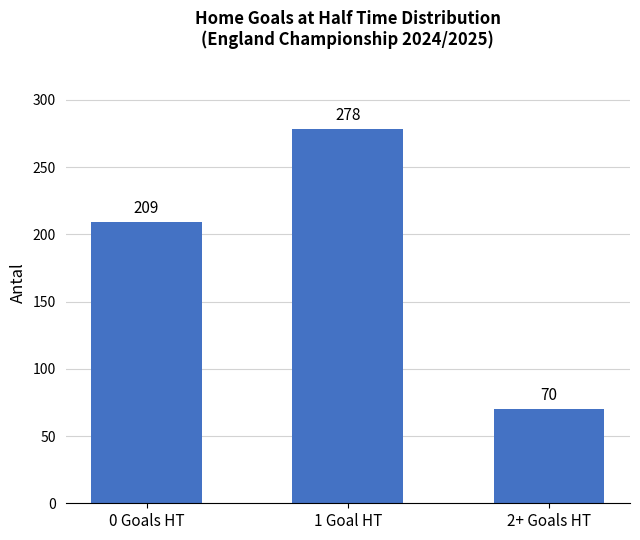

What position from the right is 2+ Goals HT?

1